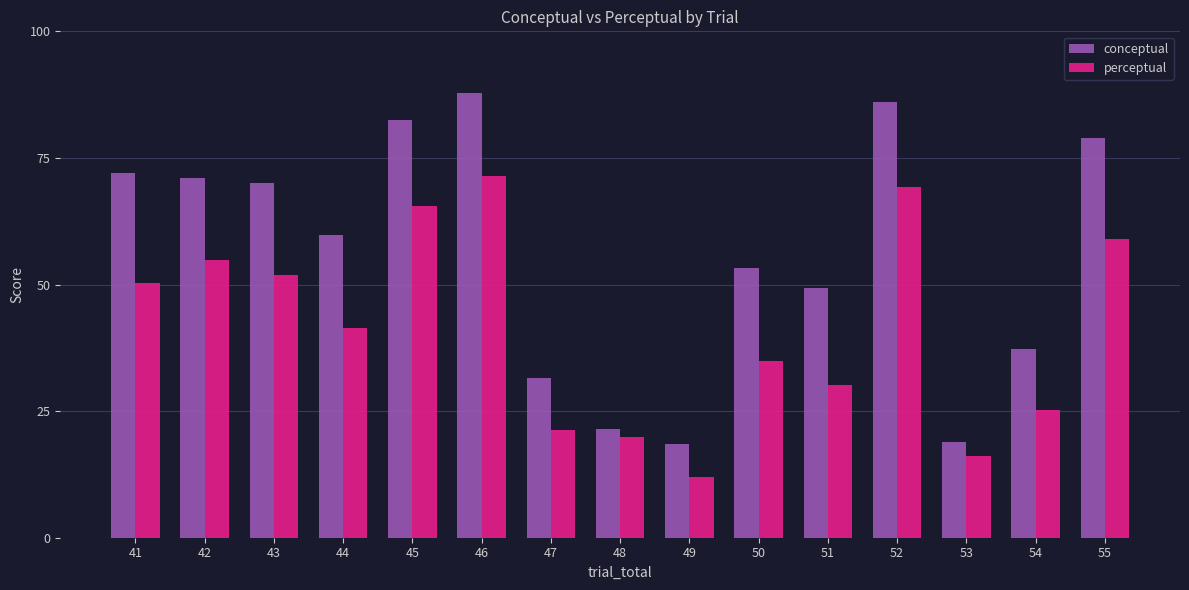

The conceptual series shows 53.2 at 50. True or false?

True